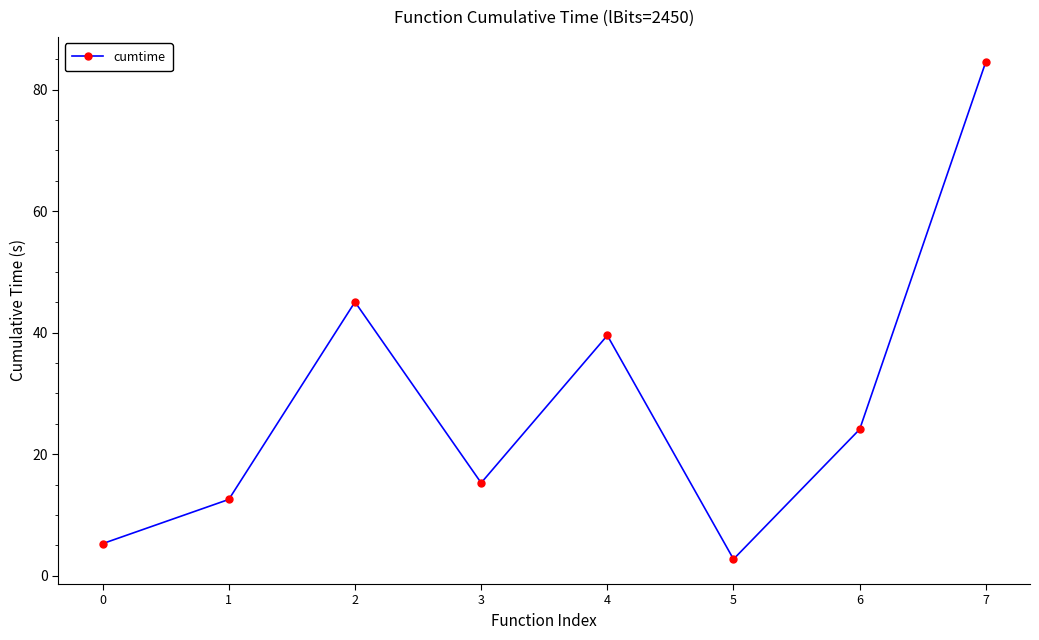

What is the maximum value shown in the chart?

84.6